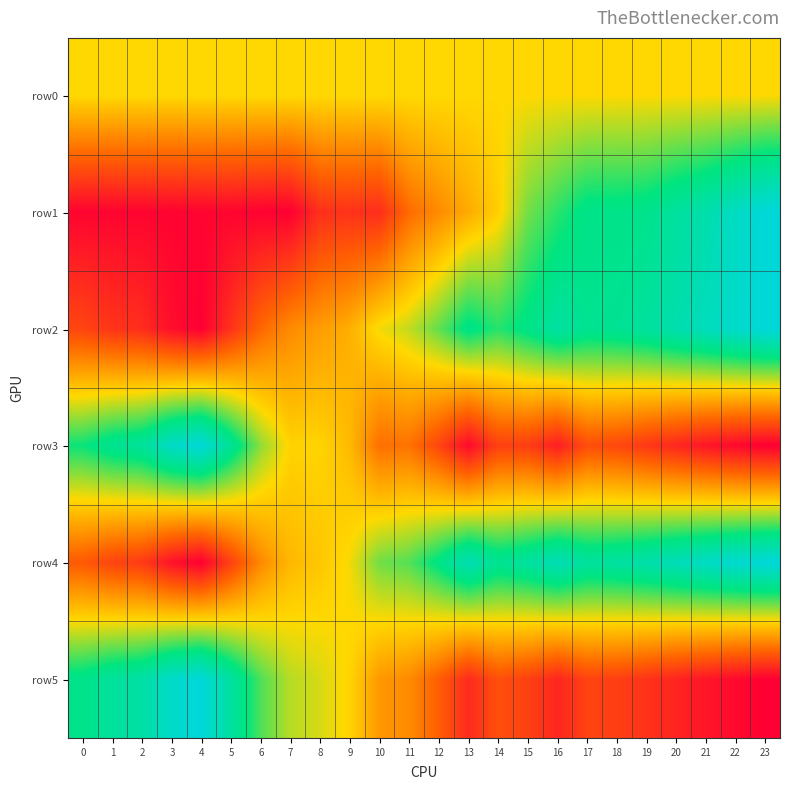

Which category has the highest value across all series?

23